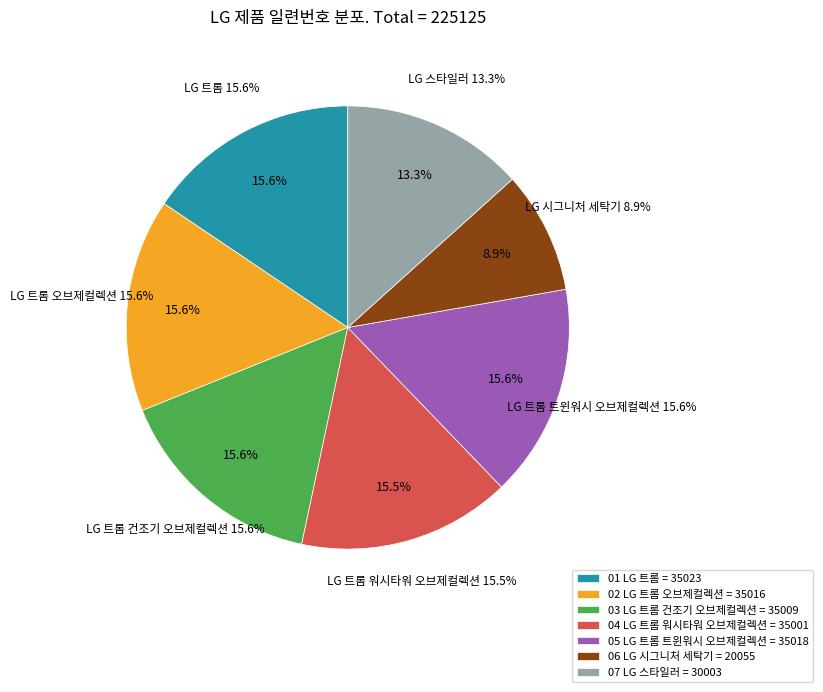

To the nearest percent, what is the average slice percentage?

14%